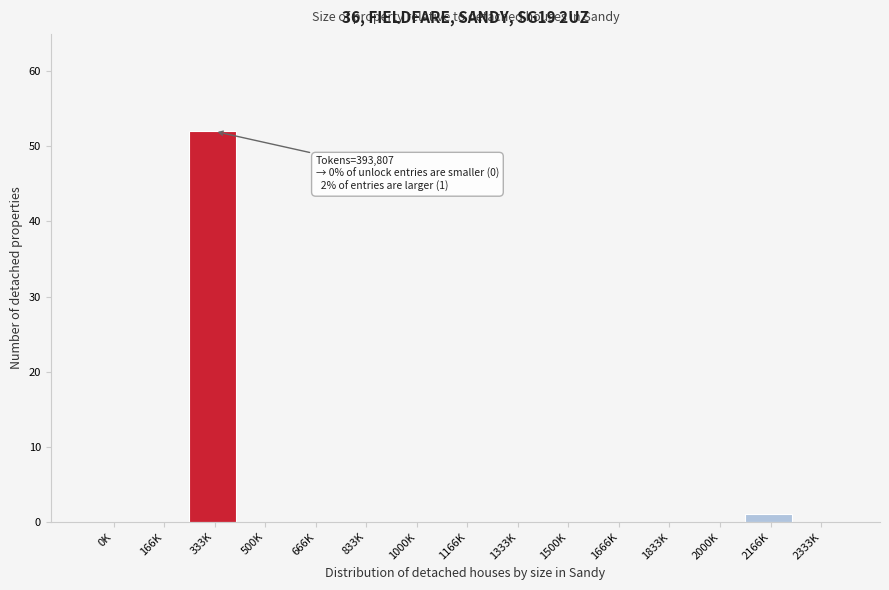

Reading left to right, extract all data points from this chart.

0K=0	166K=0	333K=52	500K=0	666K=0	833K=0	1000K=0	1166K=0	1333K=0	1500K=0	1666K=0	1833K=0	2000K=0	2166K=1	2333K=0